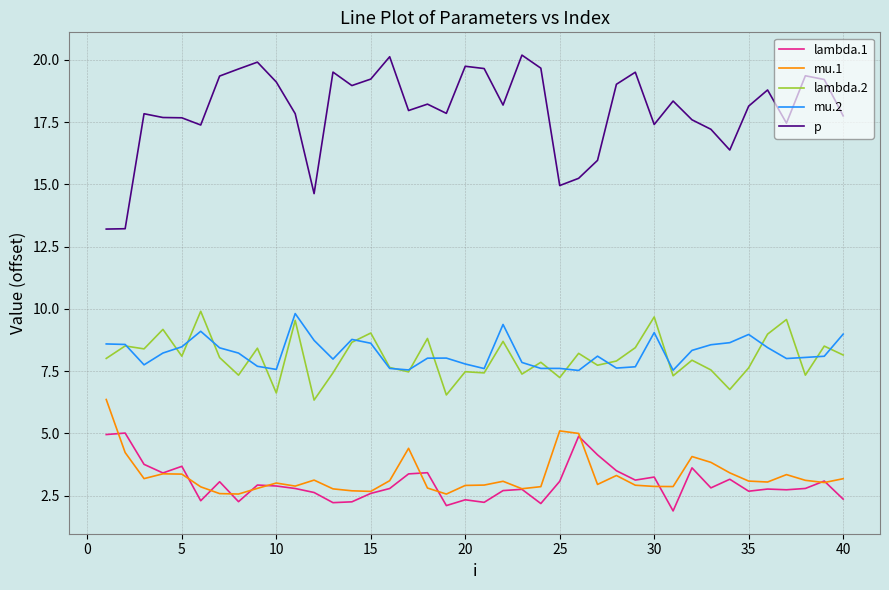

Does the chart display data point markers on the line(s)?

No